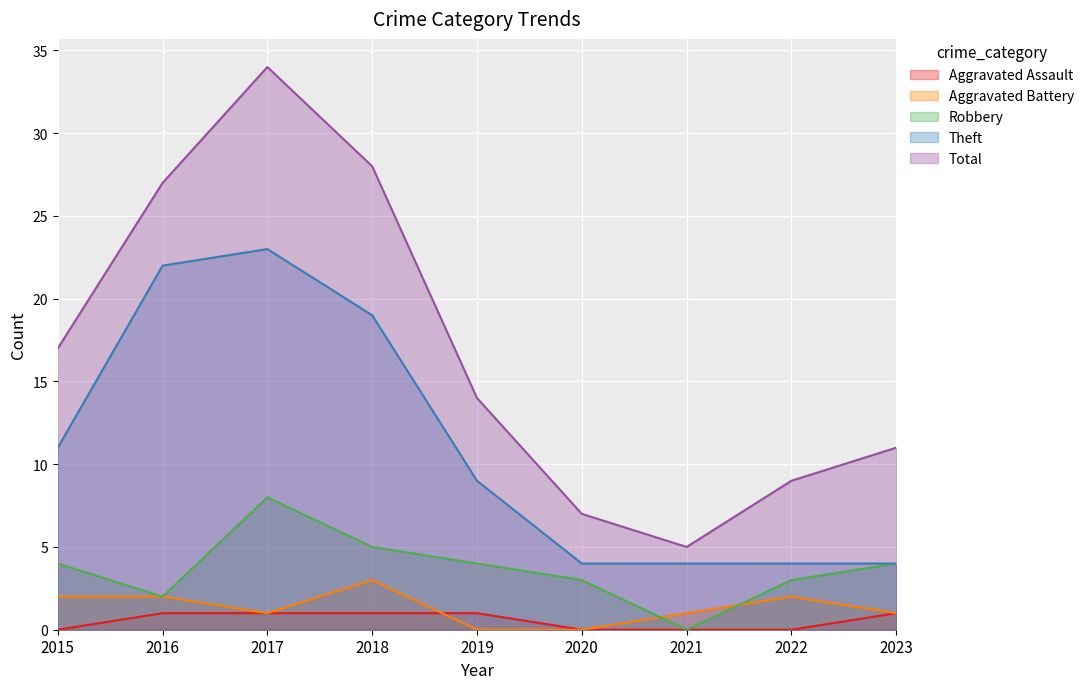

At which label does Total first exceed 14?

2015